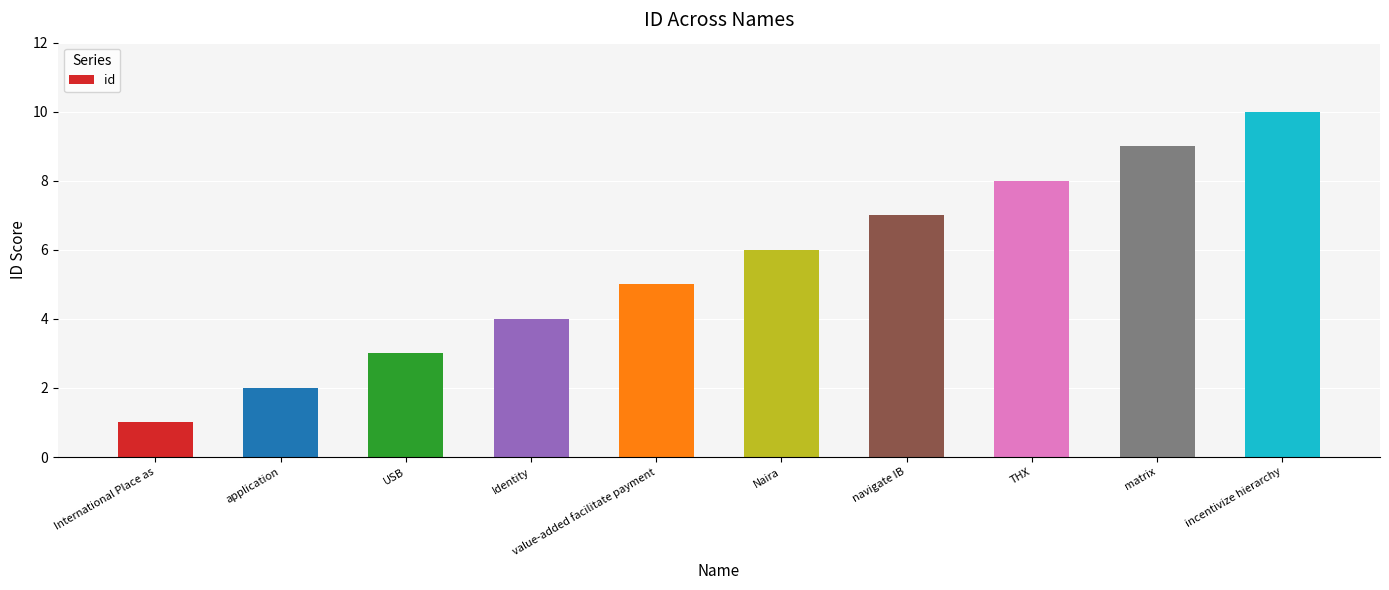

Between matrix and International Place as, which is larger?

matrix